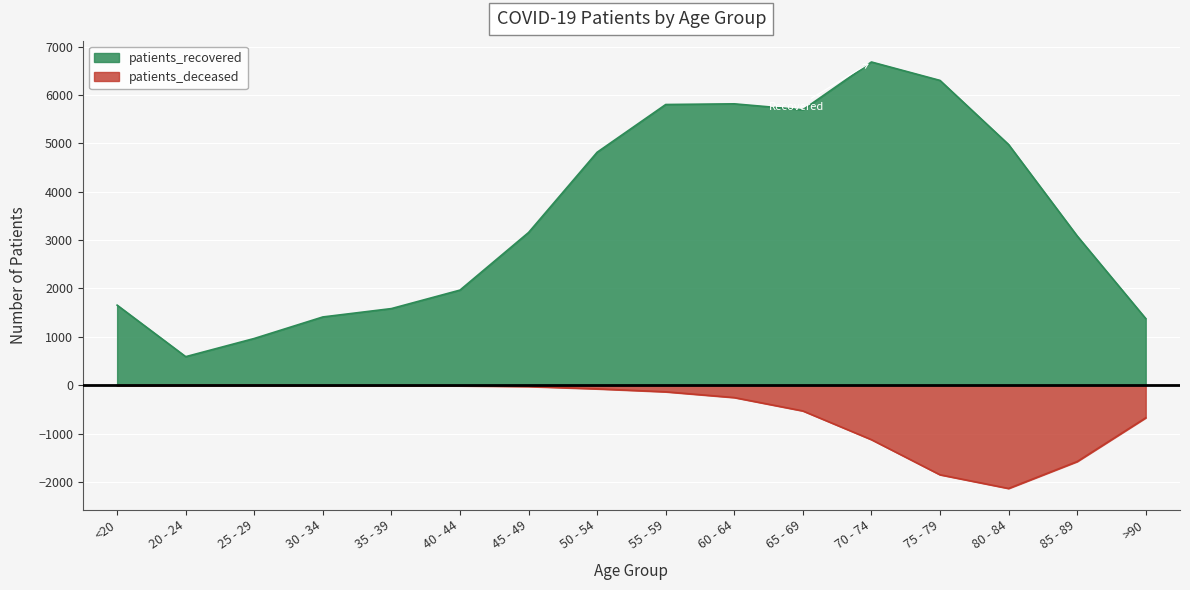

How many distinct data groups are displayed?

2